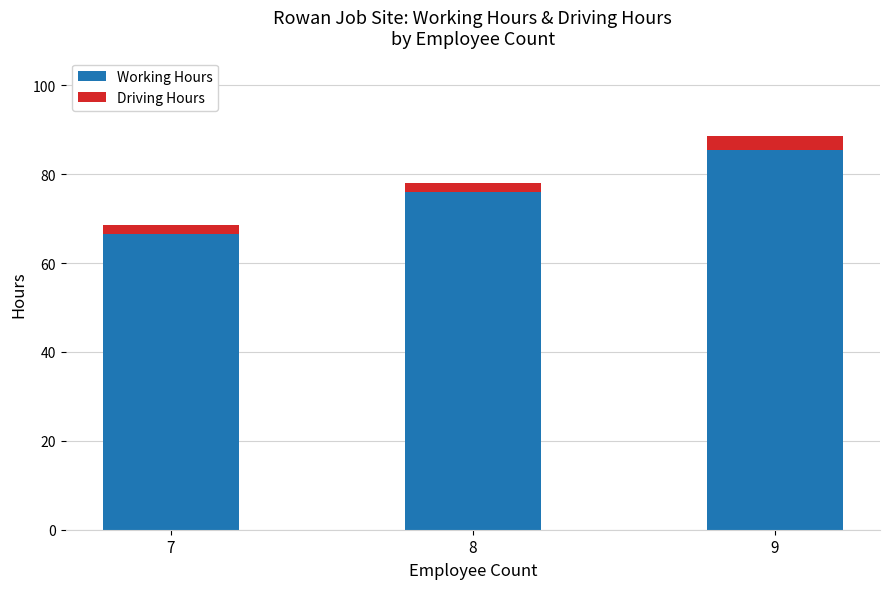

What is the total value across all series at 9?

88.5